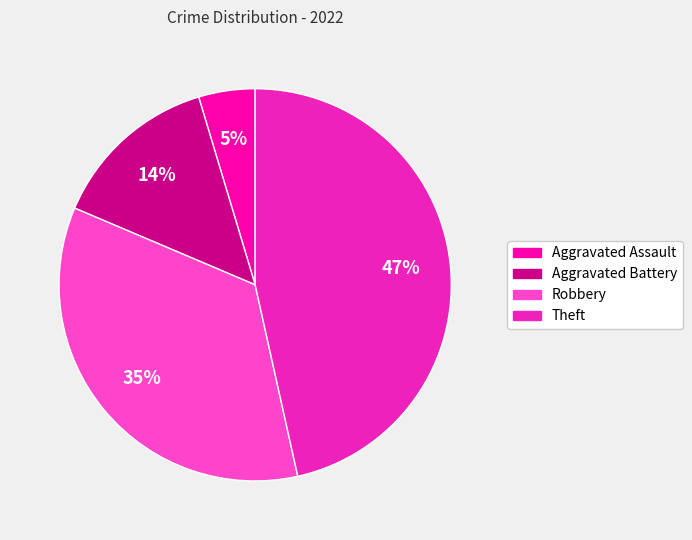

To the nearest percent, what is the difference between the Aggravated Battery and Robbery slice percentages?

21%